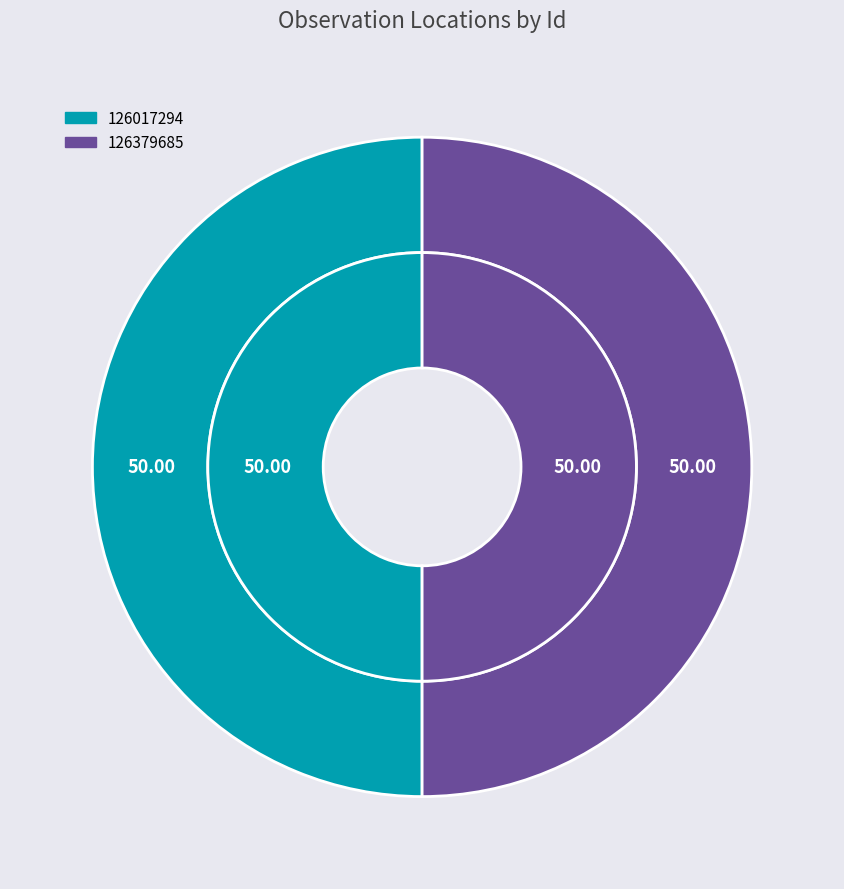

Is it true that 126017294 is 37% of the pie?

False